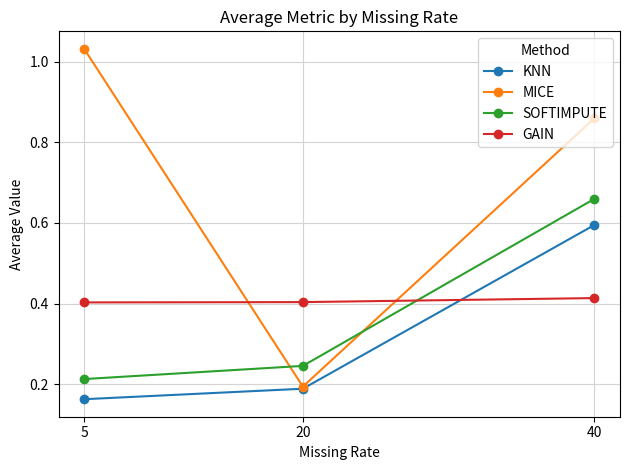

At how many categories does at least one series exceed 0?

3